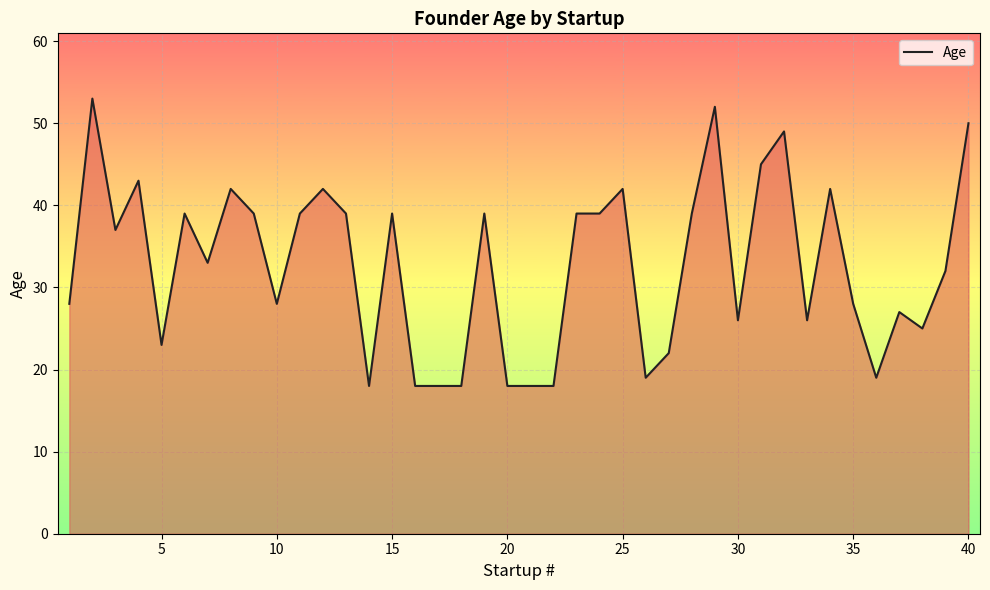

What is the greatest value displayed?

53